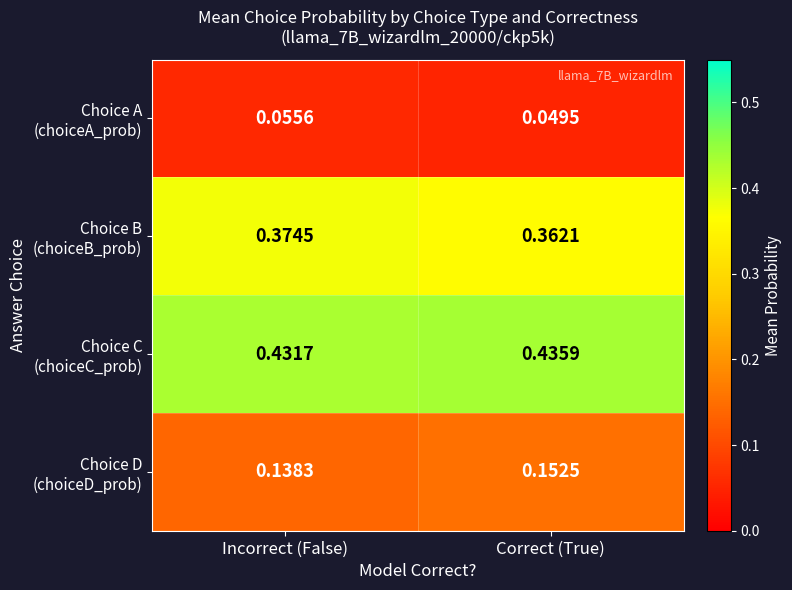

At which category is the sum across all series the highest?

Incorrect (False)